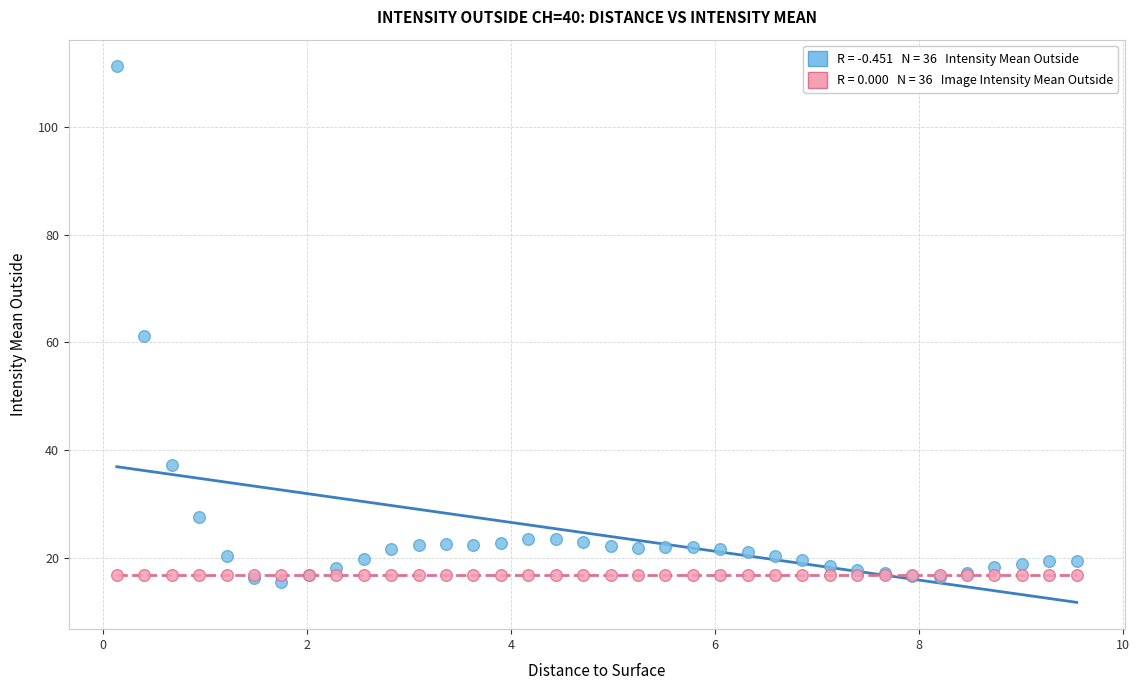

Across all series, what Y value is closest to 63?

61.1